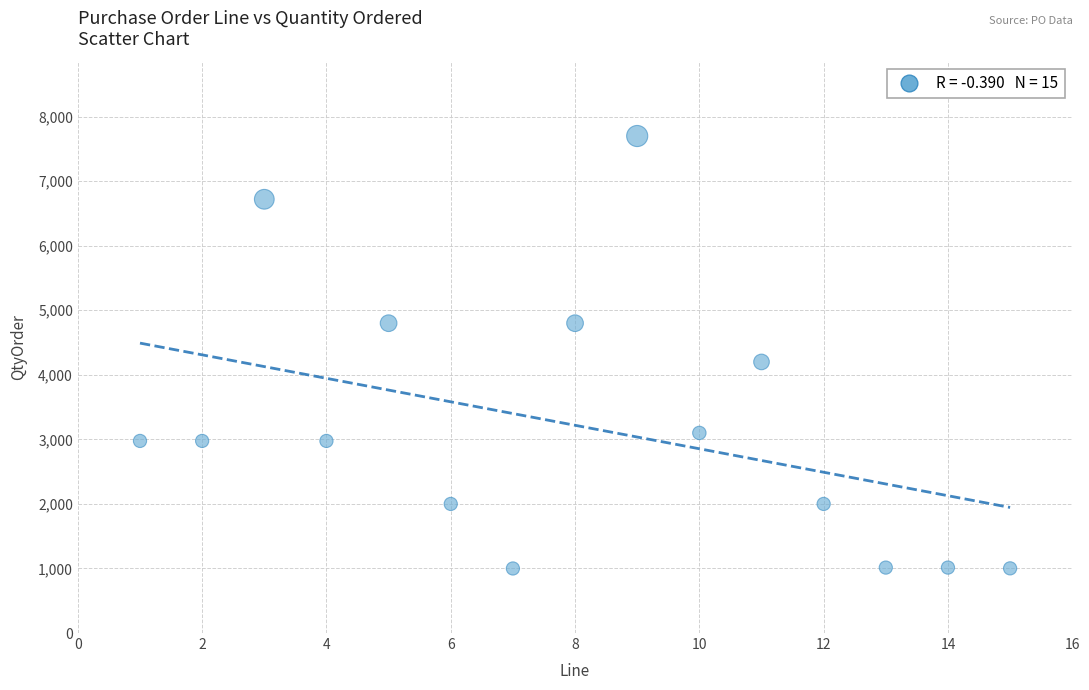

What Y value in the scatter plot is closest to 4350?

4200